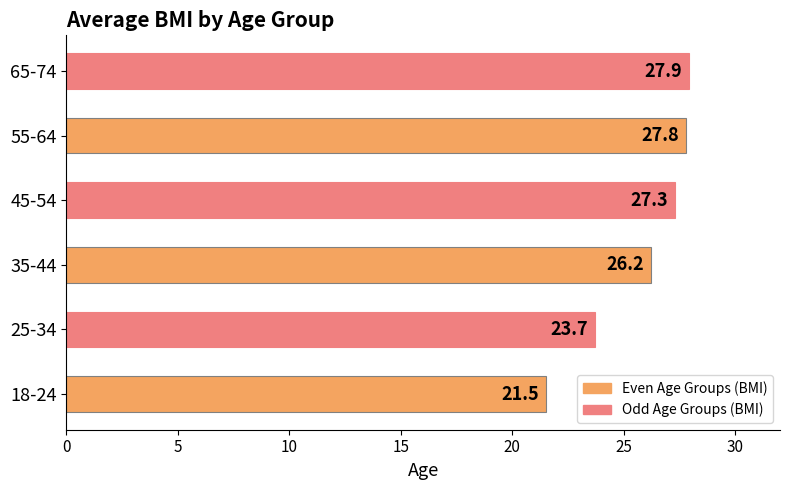

Does the chart contain any negative values?

No